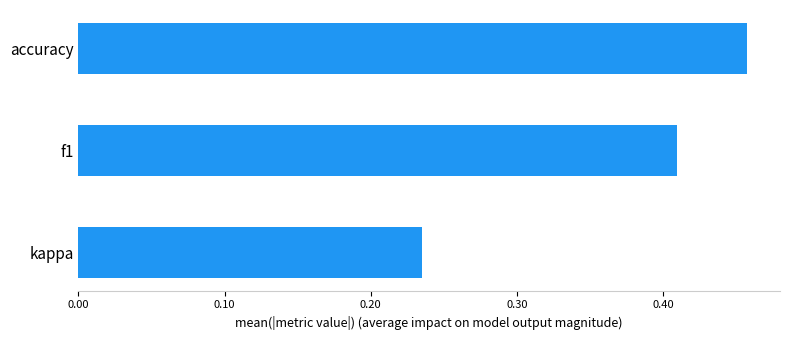

How many bars are there in total?

3